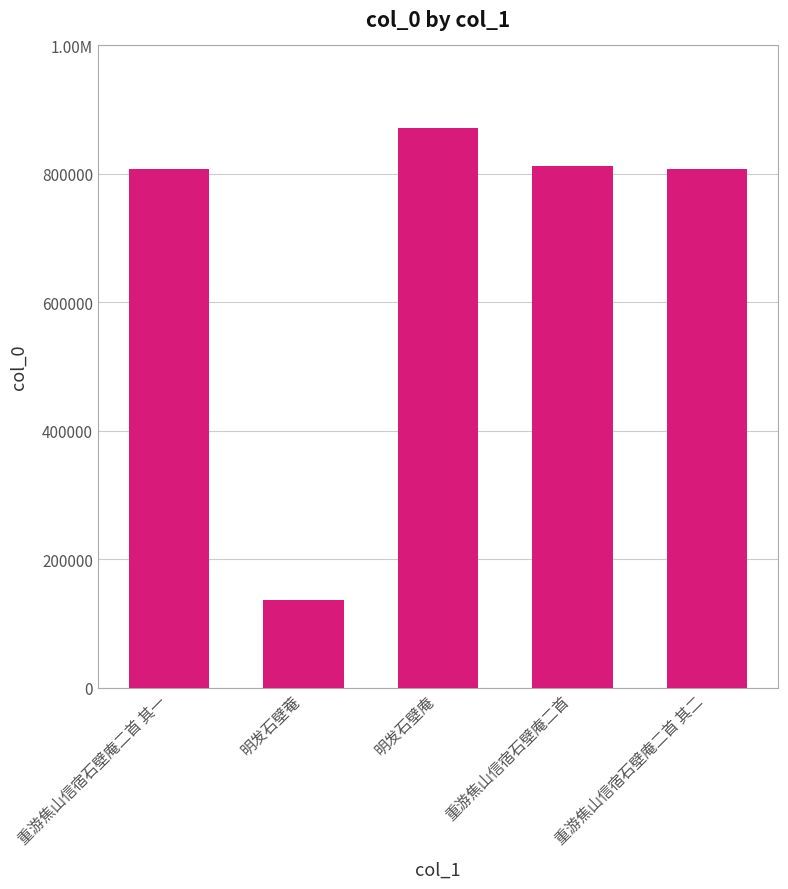

Between 明发石壁庵 and 重游焦山信宿石壁庵二首 其一, which is larger?

明发石壁庵